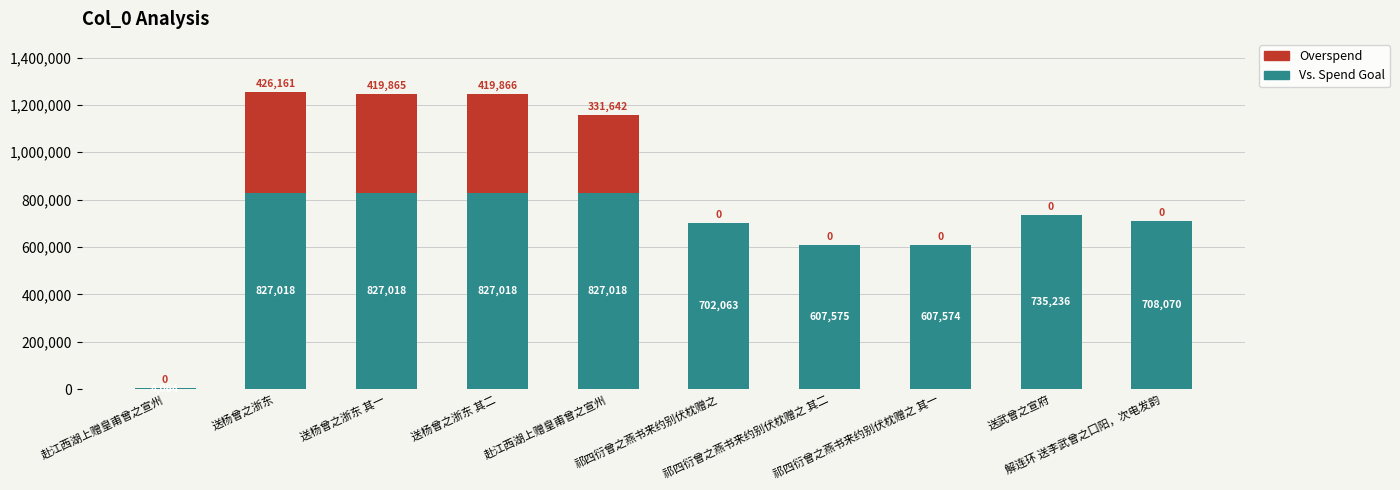

True or false: Overspend has a value of 484498 at 赴江西湖上赠皇甫曾之宣州.

False